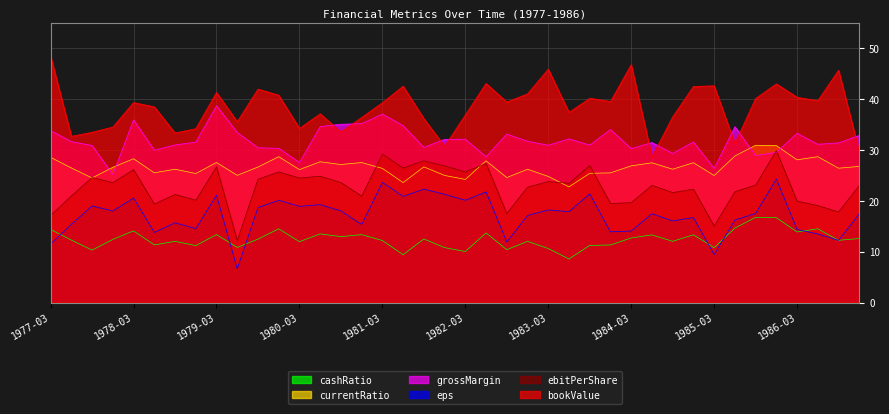

Where does the bookValue series first go above 39?

1977-03